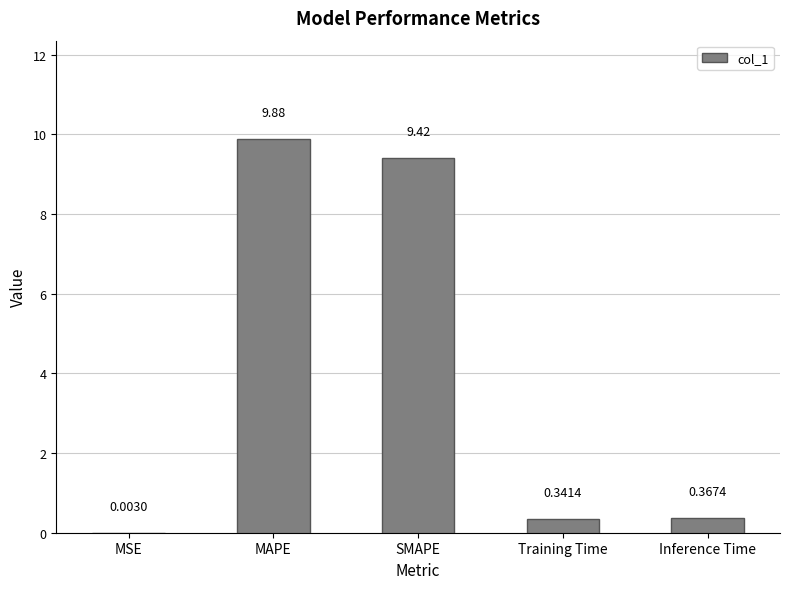

What is the sum of the values at SMAPE and Inference Time?

9.8